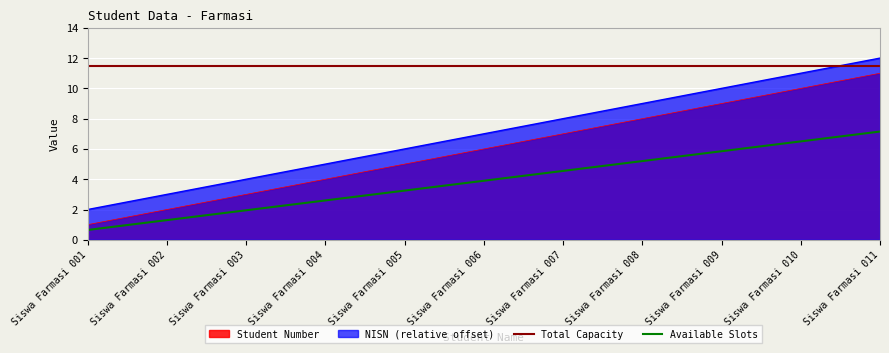

True or false: Total Capacity has a value of 11.5 at Siswa Farmasi 009.

True